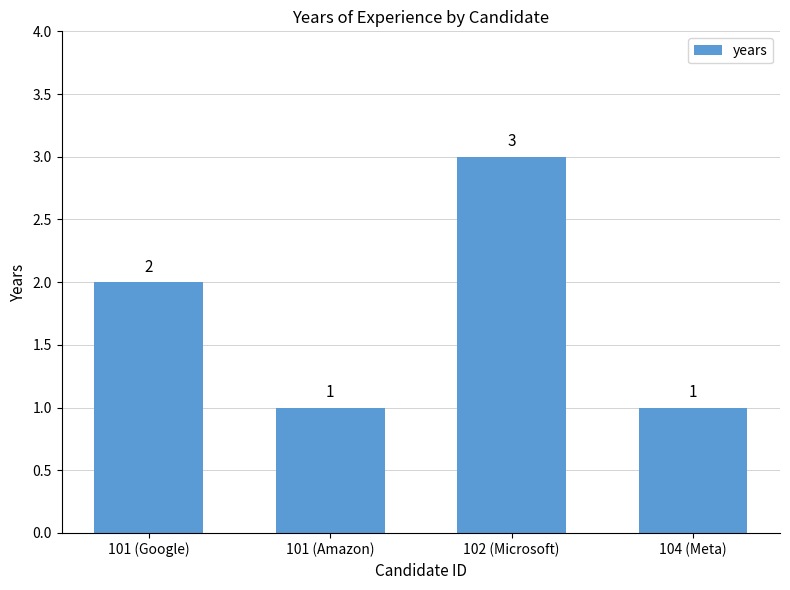

What is the maximum value shown in the chart?

3